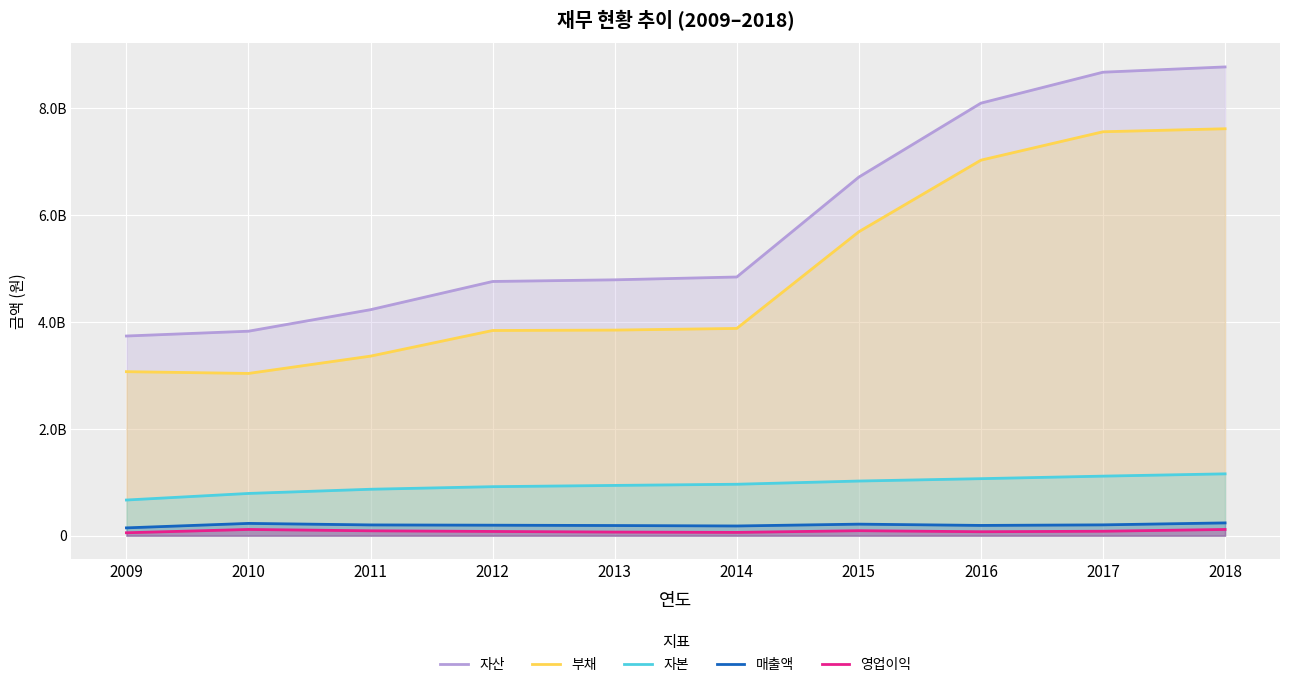

True or false: 매출액 and 자본 intersect in this chart.

False